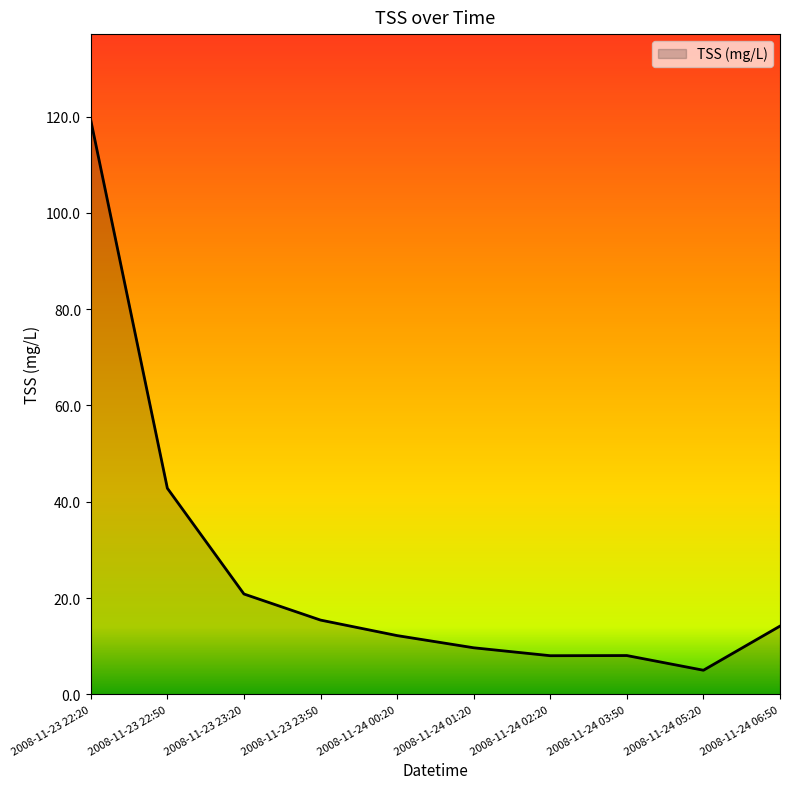

Where is the data nearest to the value 62?

2008-11-23 22:50